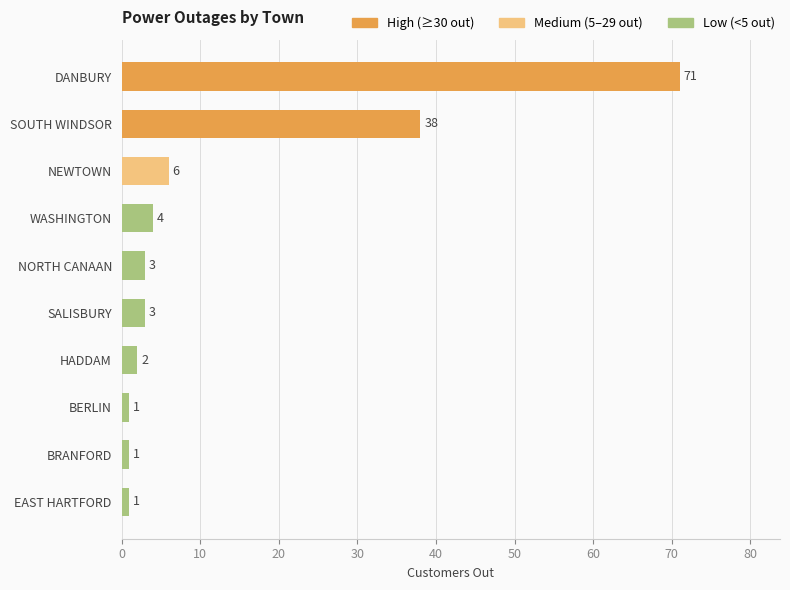

Reading top to bottom, transcribe all the data shown in this chart.

71	38	6	4	3	3	2	1	1	1